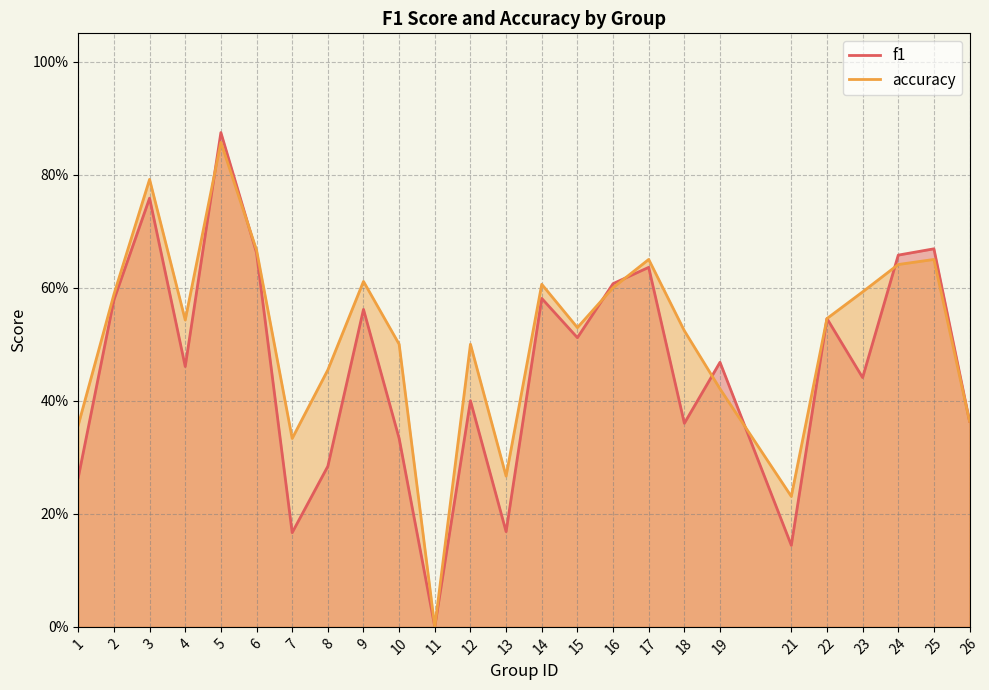

Rank the series by their average value, from highest to lowest.

accuracy, f1